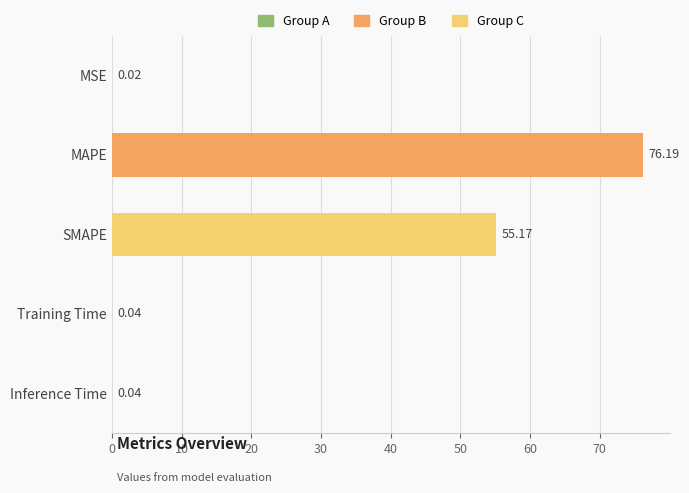

Where is the data nearest to the value 38?

SMAPE